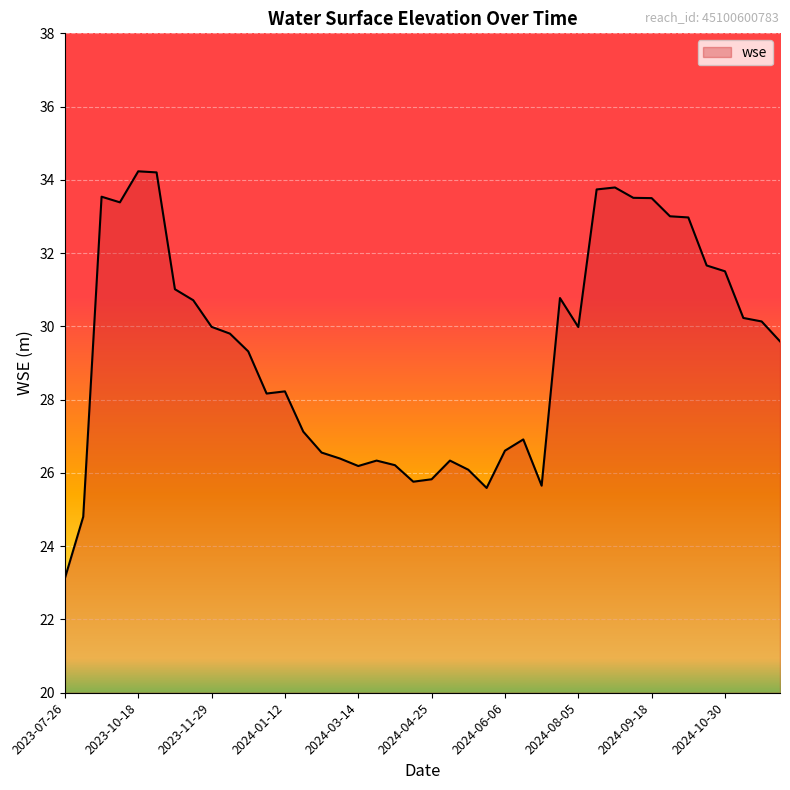

What is the greatest value displayed?

34.2